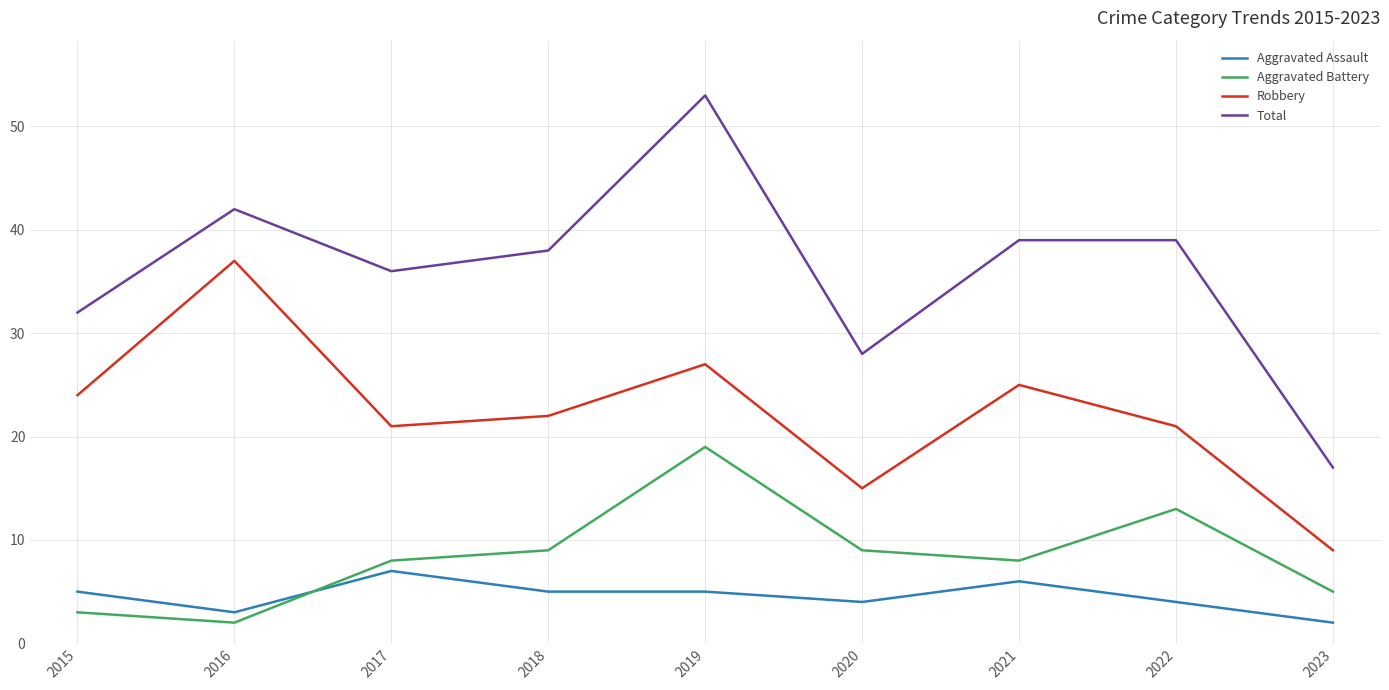

How many series are shown in this chart?

4